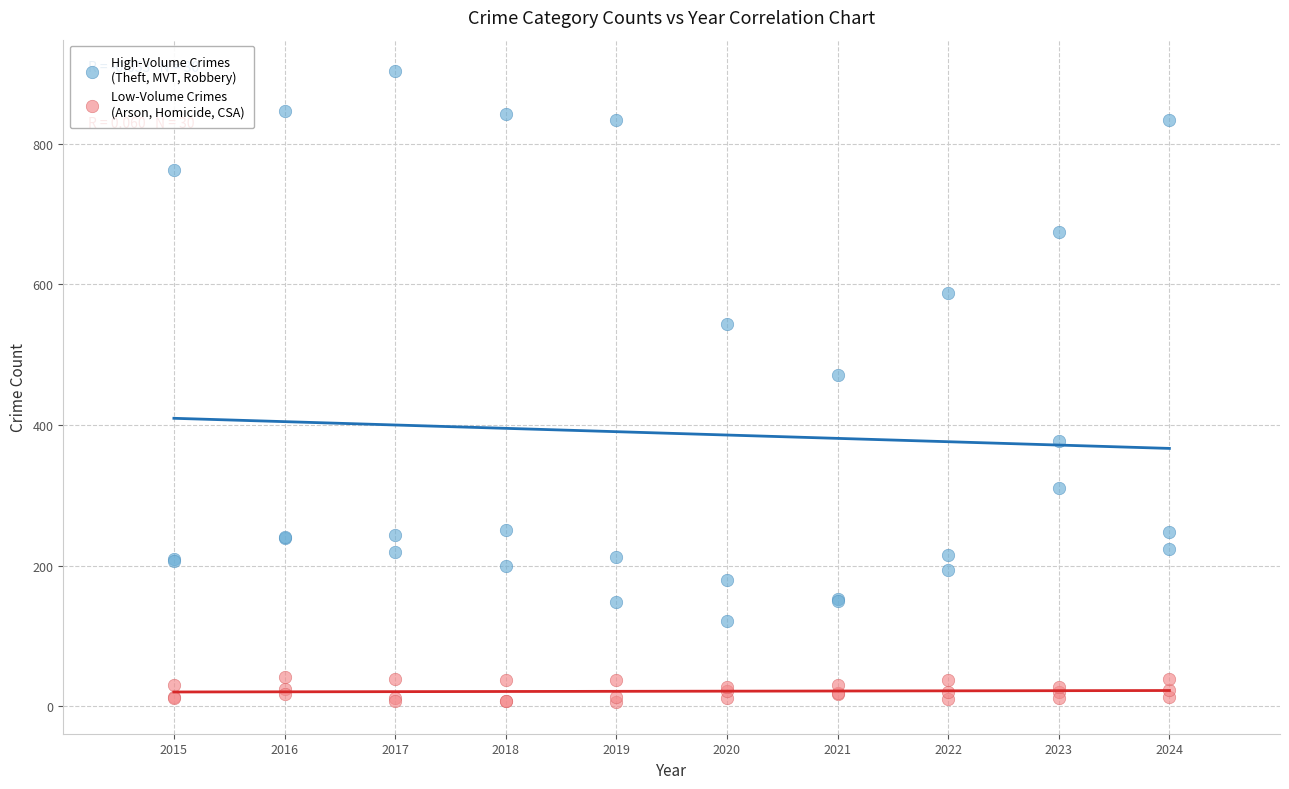

Across all series, what Y value is closest to 454?

471